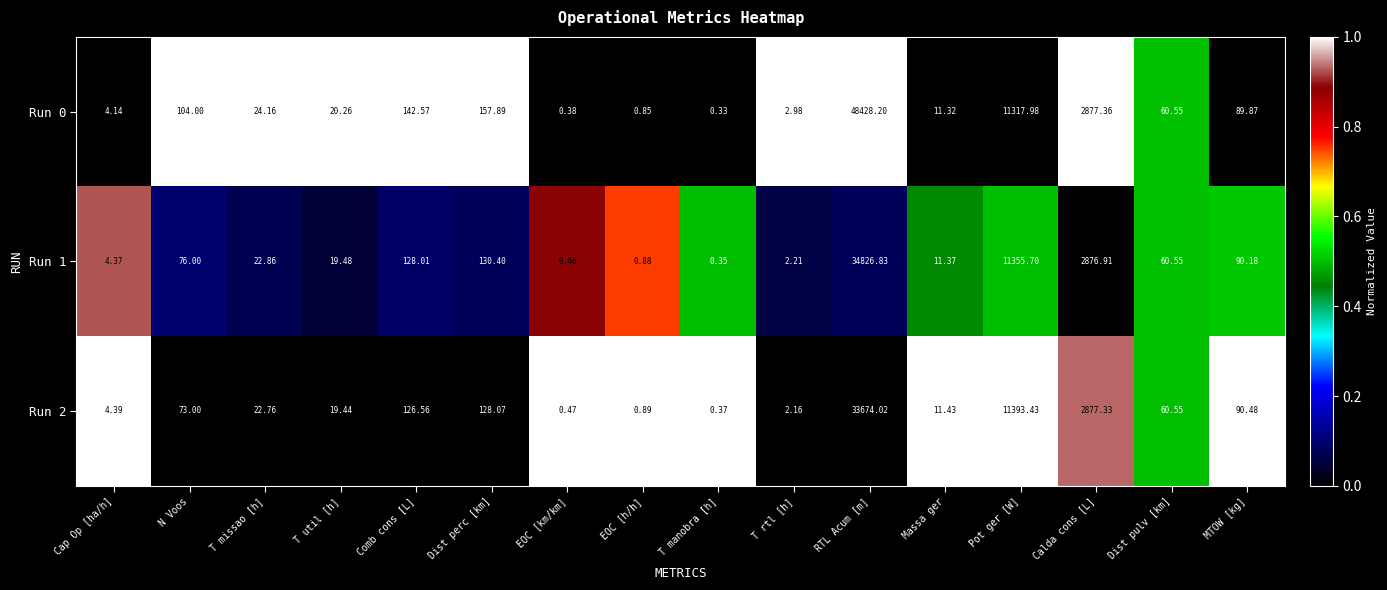

Which series has the largest total across all categories?

Run 0